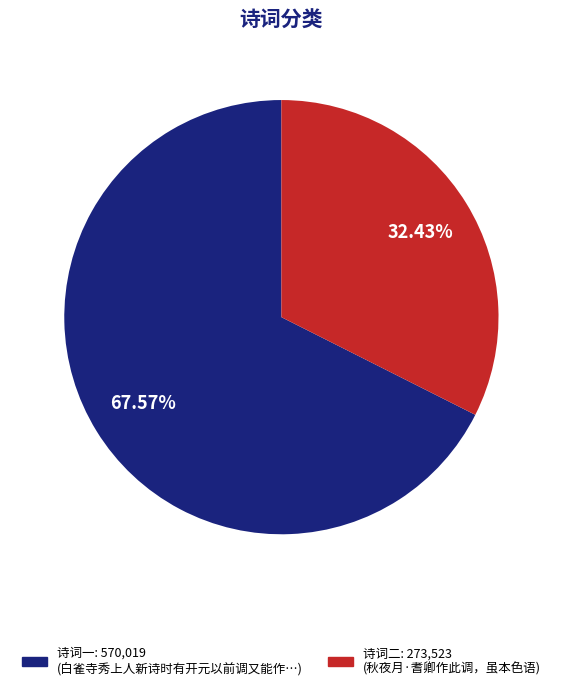

Is there any slice that represents more than half of the pie?

Yes